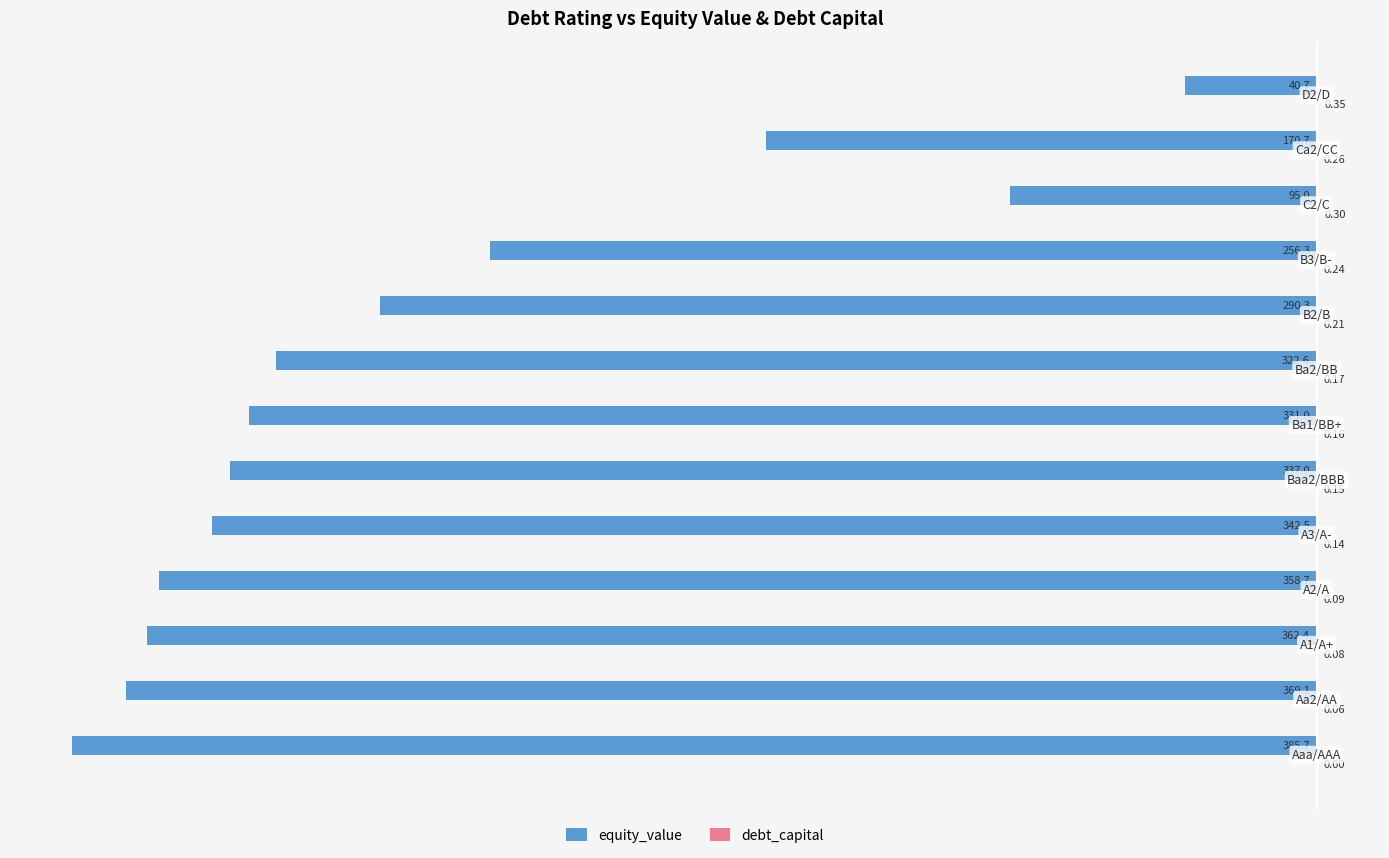

What is the minimum value for equity_value?

-385.7